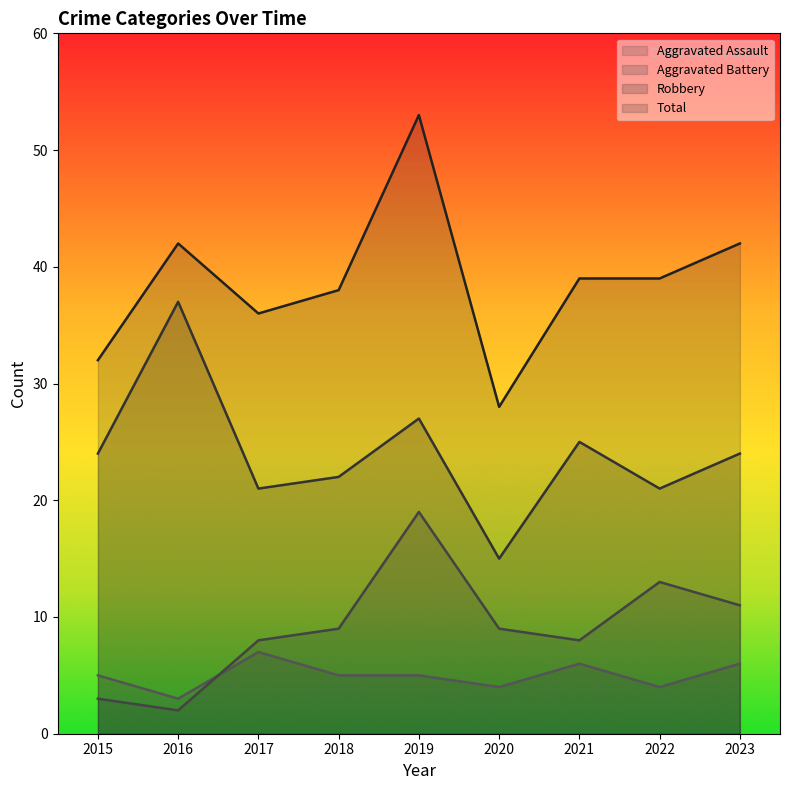

How many lines are shown in the chart?

4